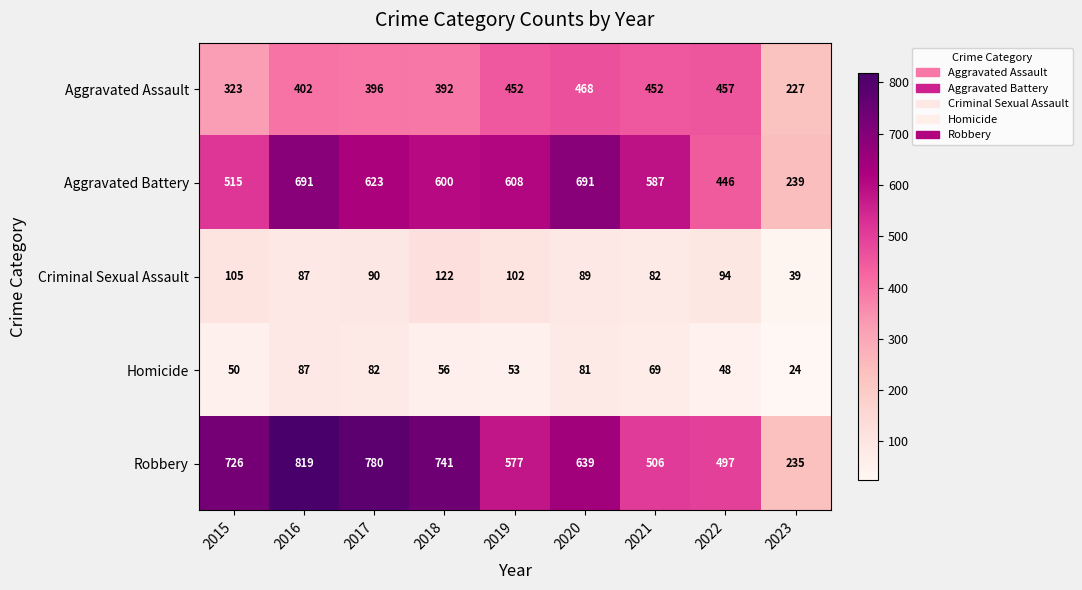

At which category does the chart reach its minimum across all series?

2023